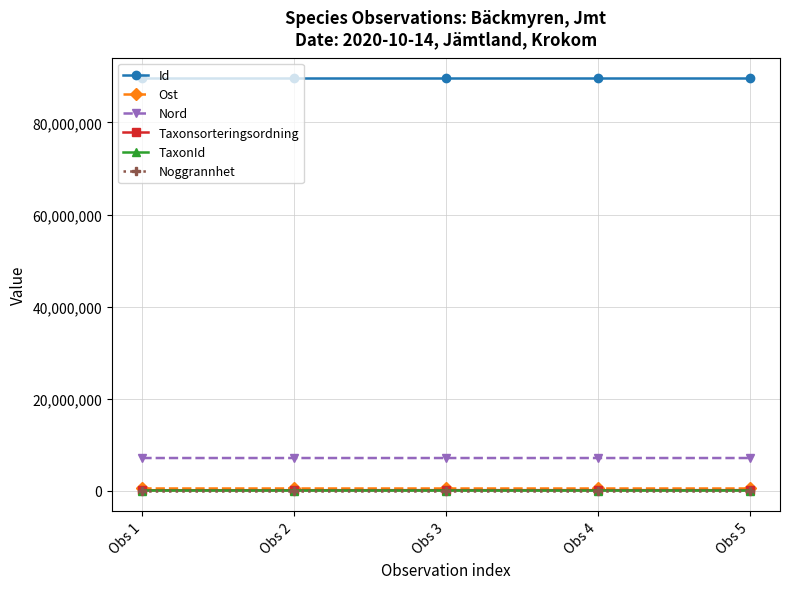

How many data points in Nord are above 7077044?

3